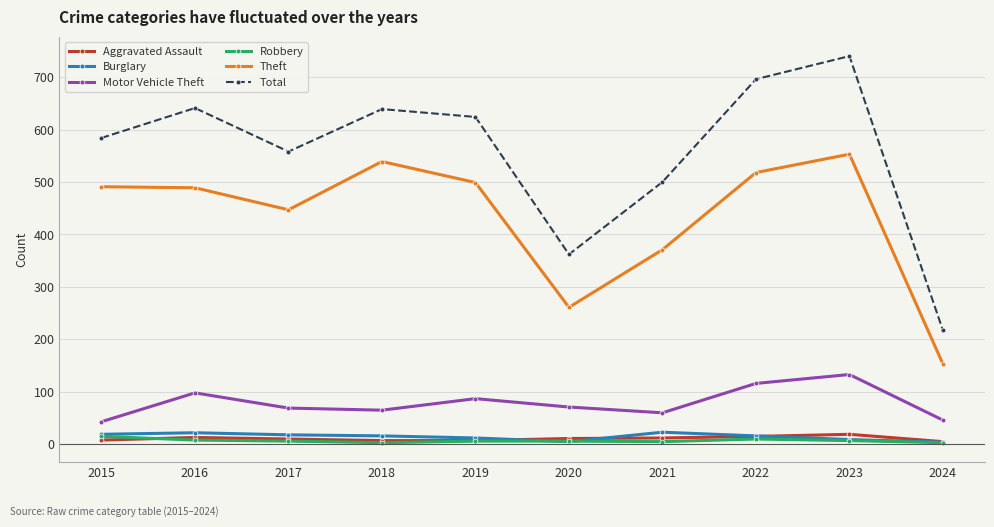

At which label does Total first exceed 624?

2016